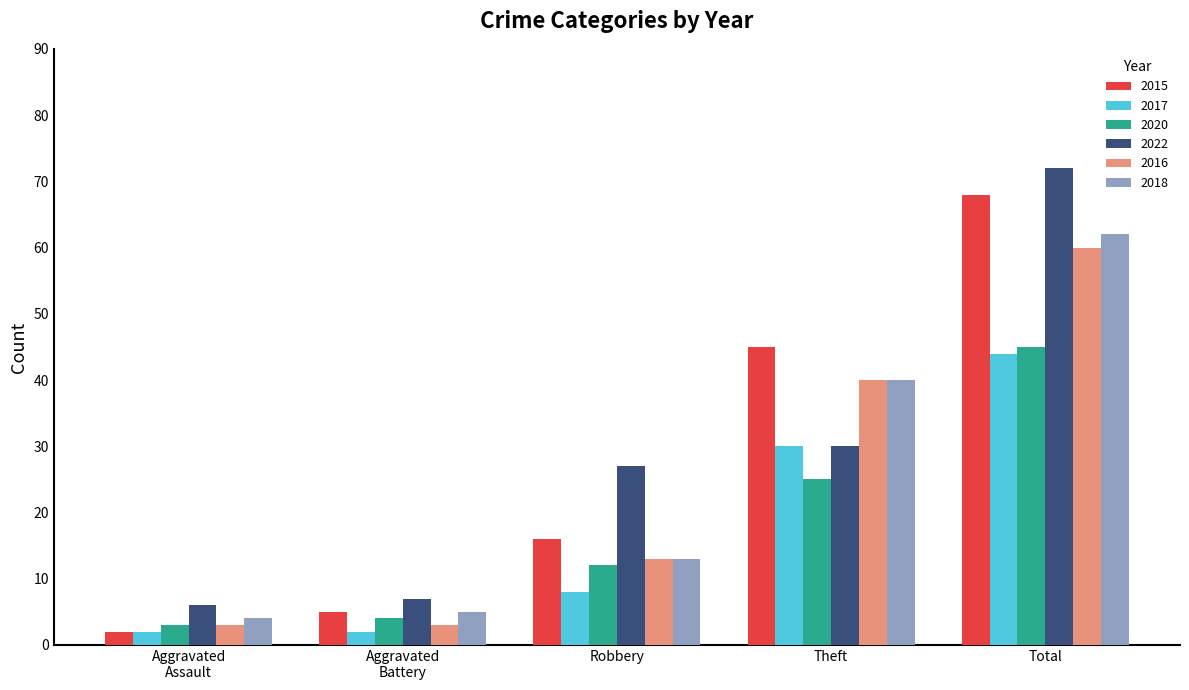

What is the label of the 2nd bar from the right?

Theft